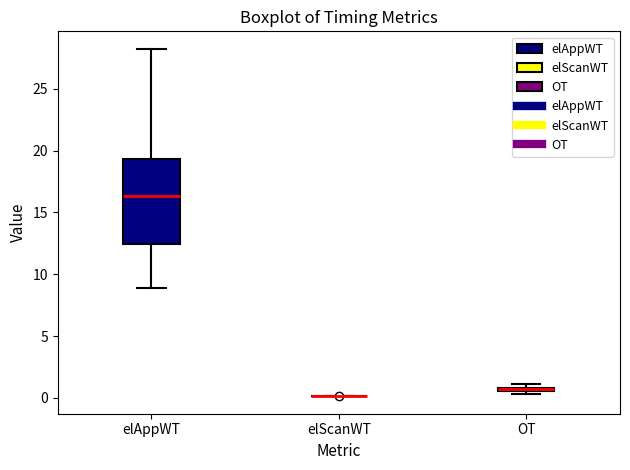

Where is the lower edge of the box for OT on the y-axis? The values are not printed on the chart, so give them approximately, as read against the axis.

0.5